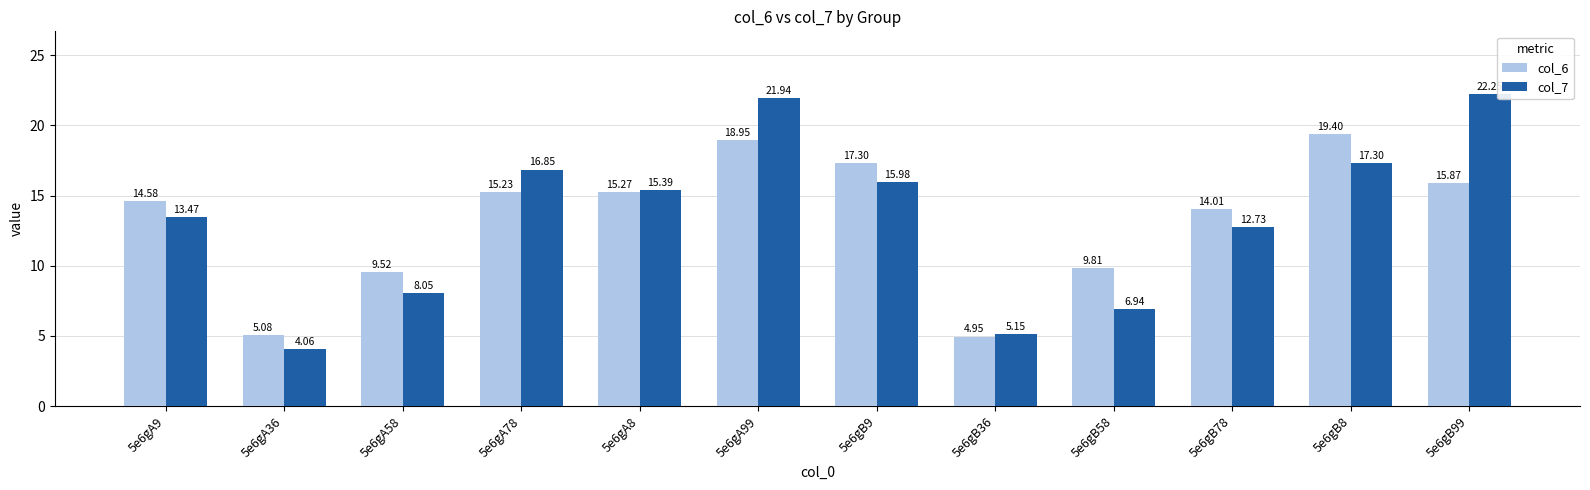

What is the value of the col_7 bar at the 4th from the left?

16.9